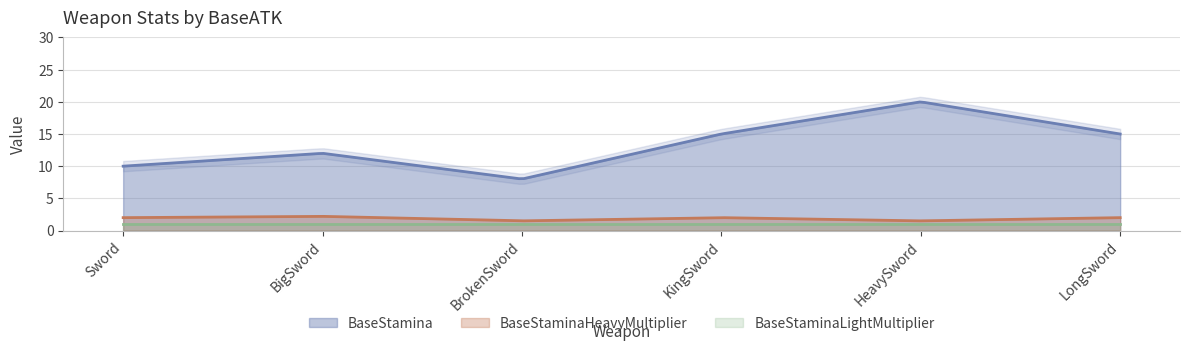

What is the difference between the highest and lowest values at KingSword?

14.0